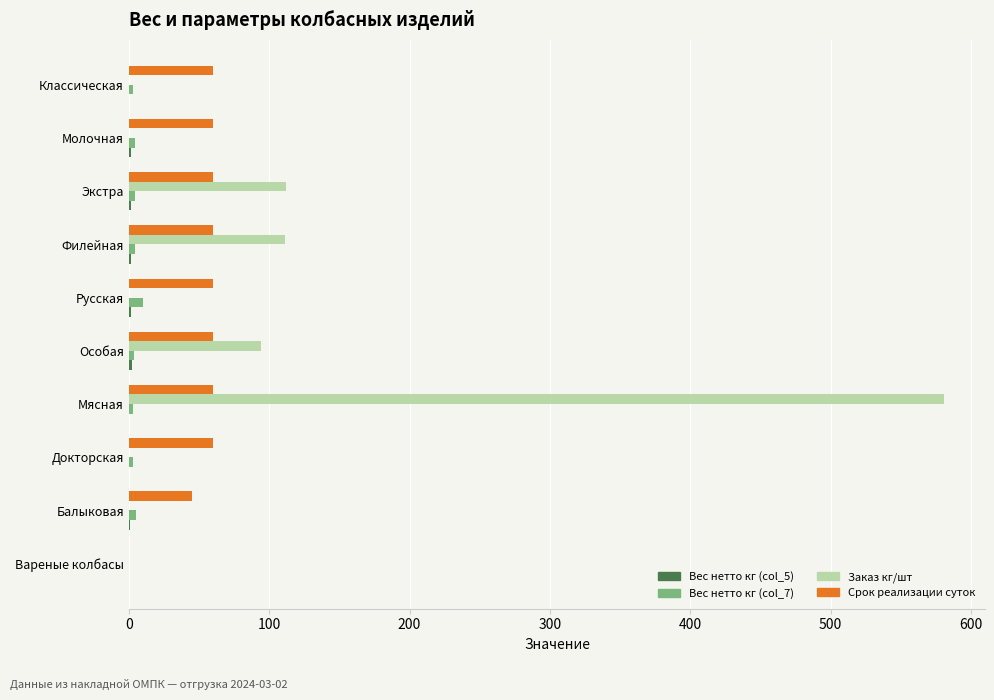

Between Филейная and Молочная, which series saw the biggest shift?

Заказ кг/шт